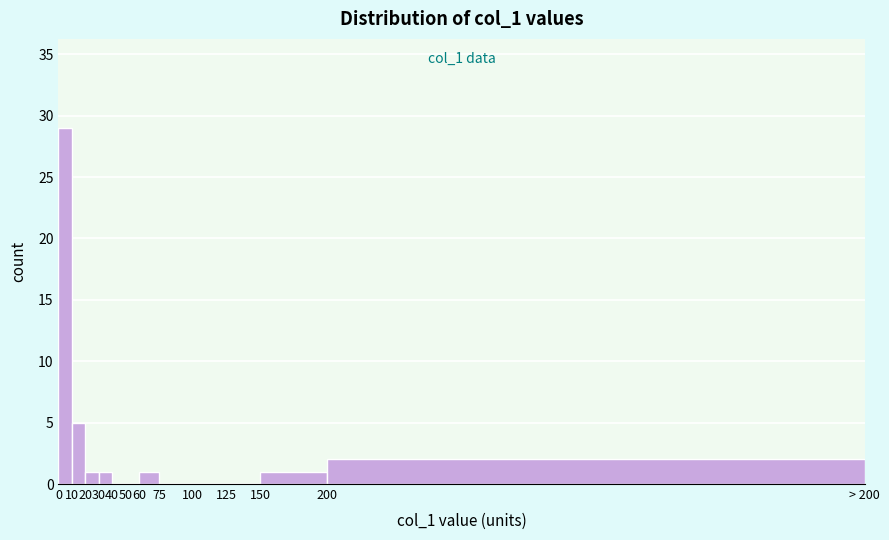

Reading right to left, list all the values displayed in this chart.

200=2	150=1	125=0	100=0	75=0	60=1	50=0	40=0	30=1	20=1	10=5	0=29